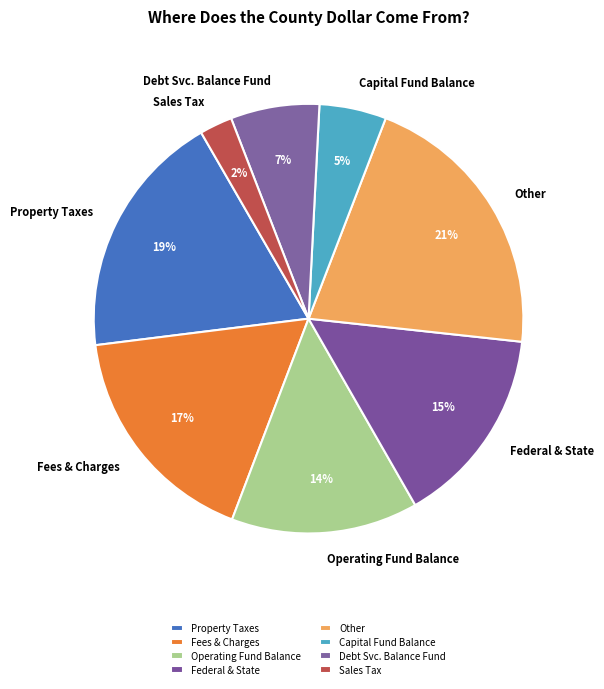

Is there a majority slice in this chart?

No